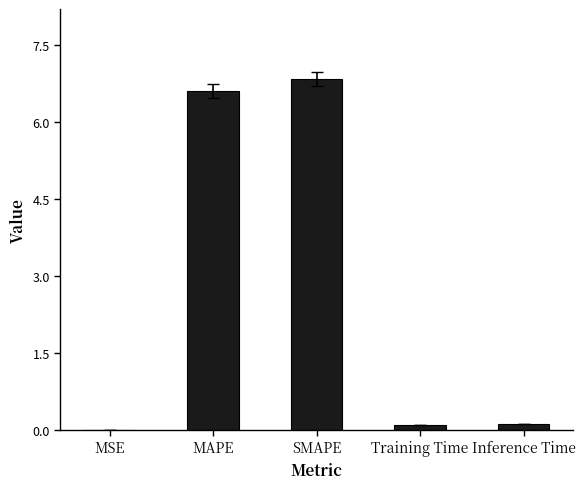

True or false: the data shows 0.0 at MSE.

True